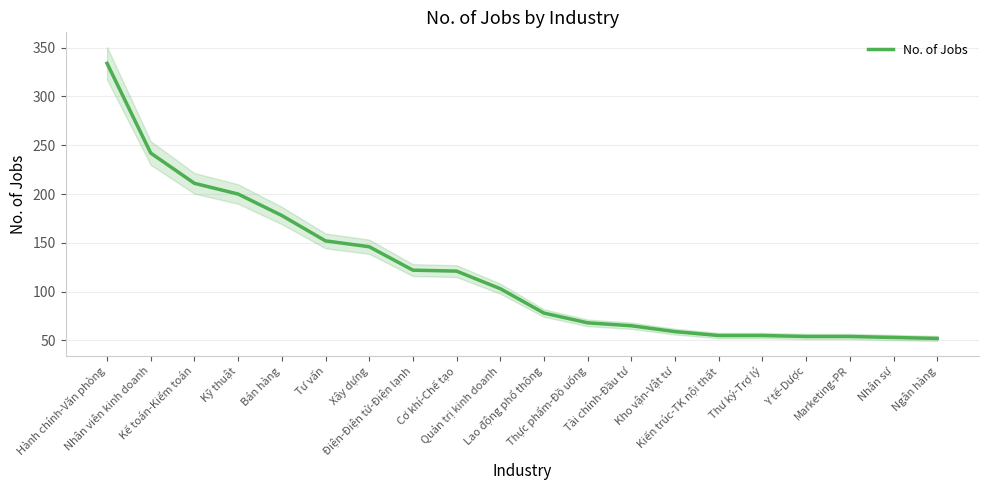

Reading left to right, extract all data points from this chart.

334	242	211	200	178	152	146	122	121	103	78	68	65	59	55	55	54	54	53	52